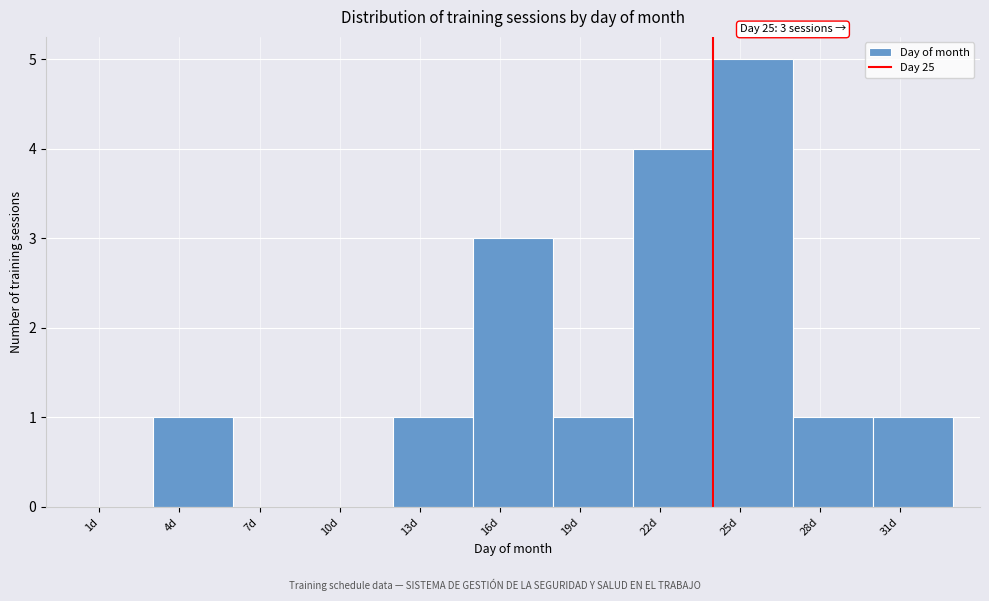

Is it true that the value at 10d is 0?

True